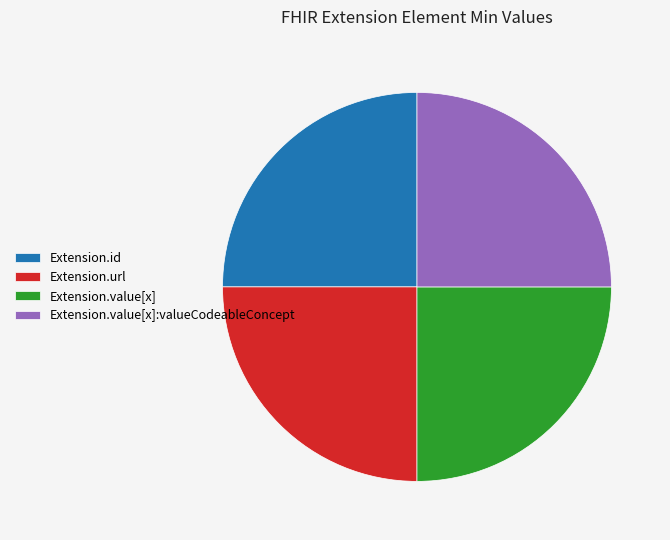

Approximately how many times larger is the value at Extension.value[x] compared to Extension.url?

1.0